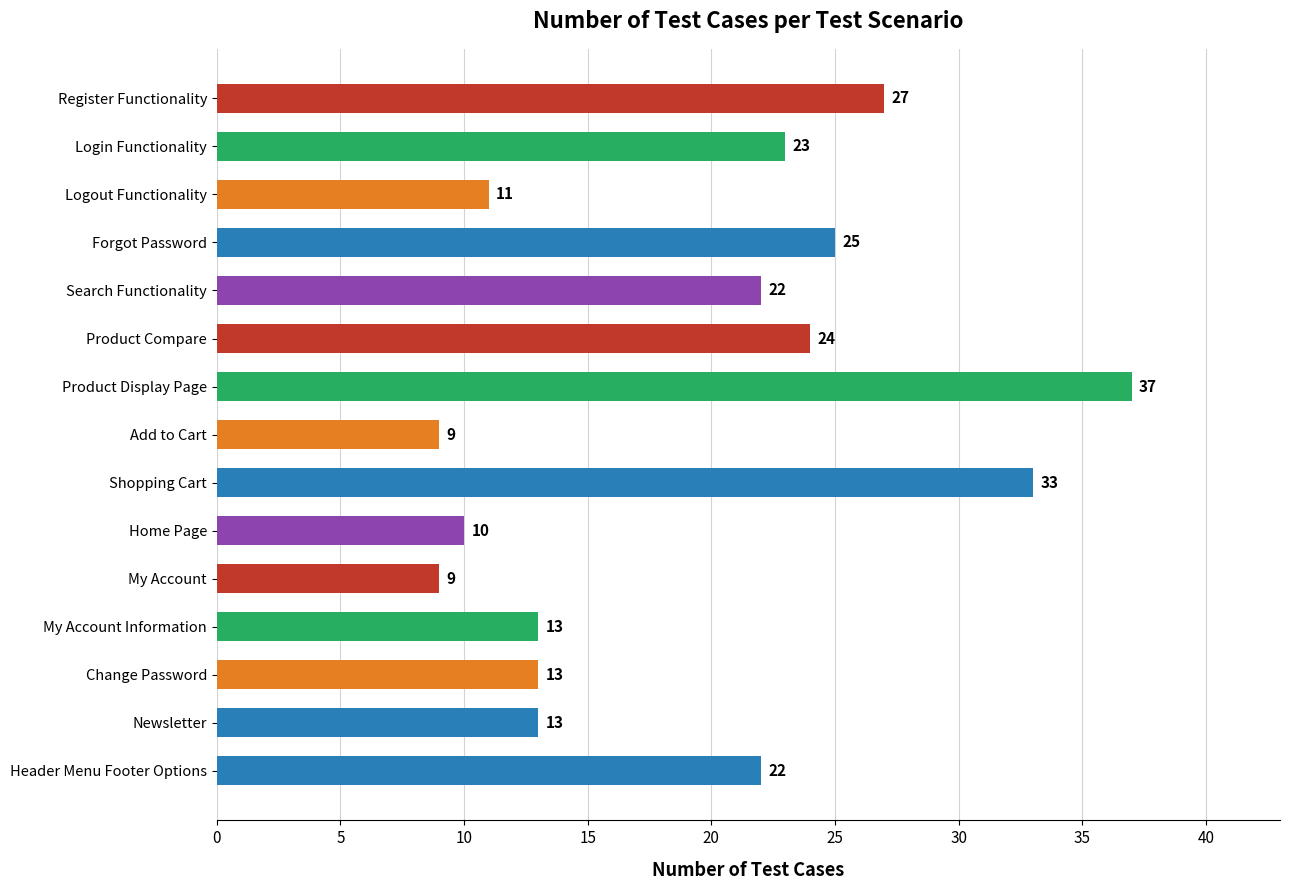

What is the maximum value shown in the chart?

37